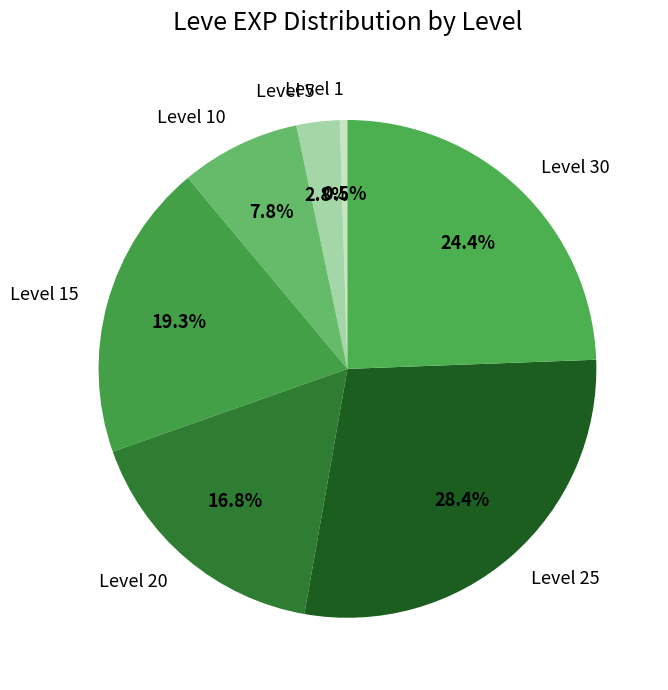

To the nearest percent, what is the difference between the Level 5 and Level 30 slice percentages?

22%